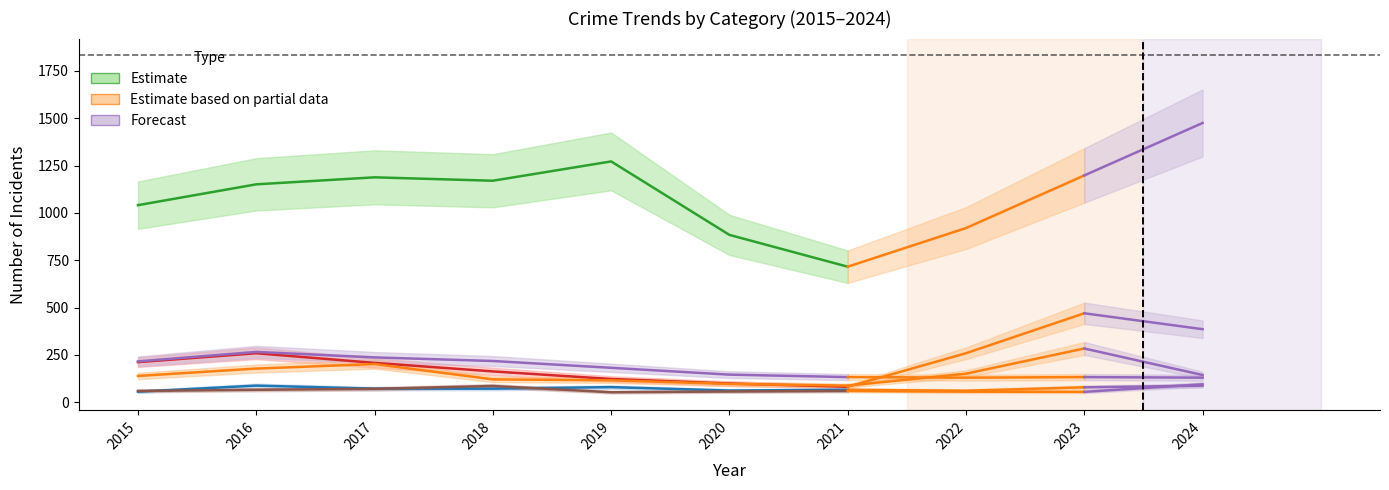

How many lines are shown in the chart?

6